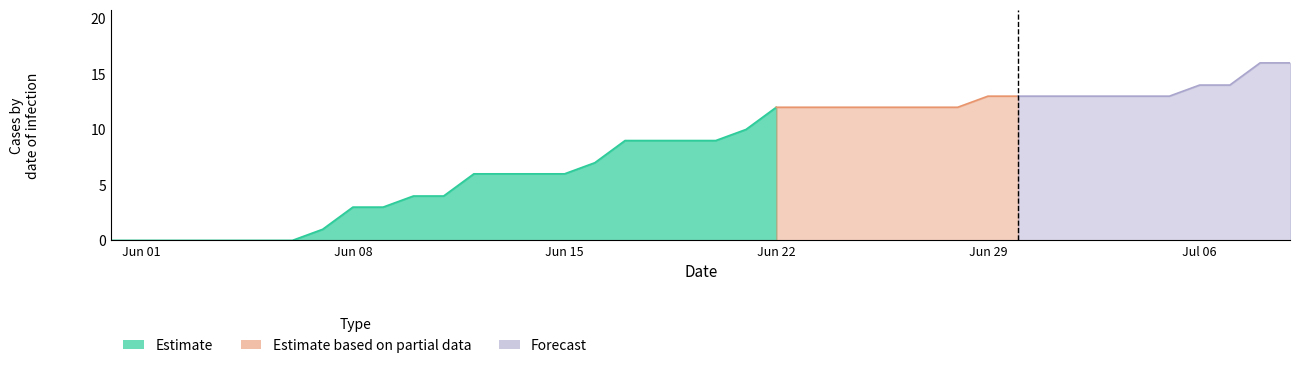

What is the value of the CH point at the 10th from the left?

3